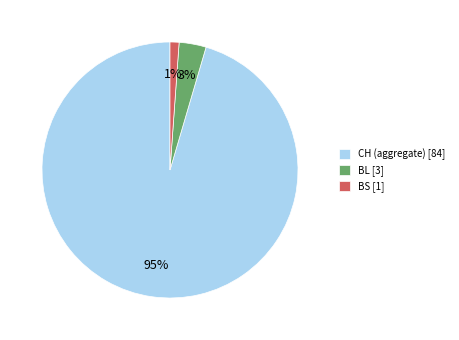

To the nearest percent, what percentage of the pie is BL [3]?

3%